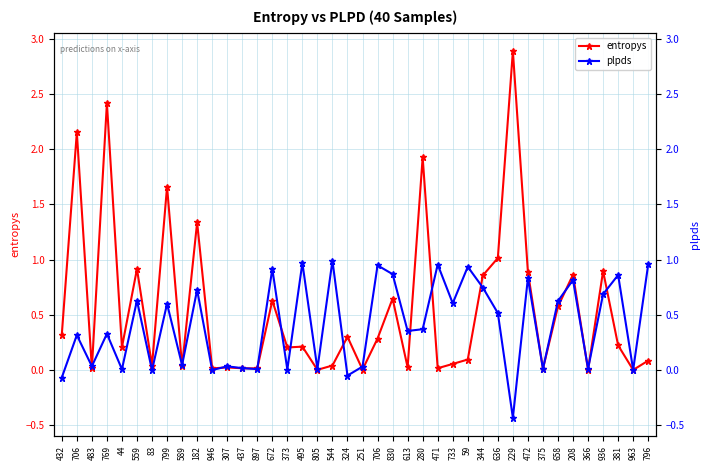

What is the difference between the maximum and minimum values in the plpds series?

1.4